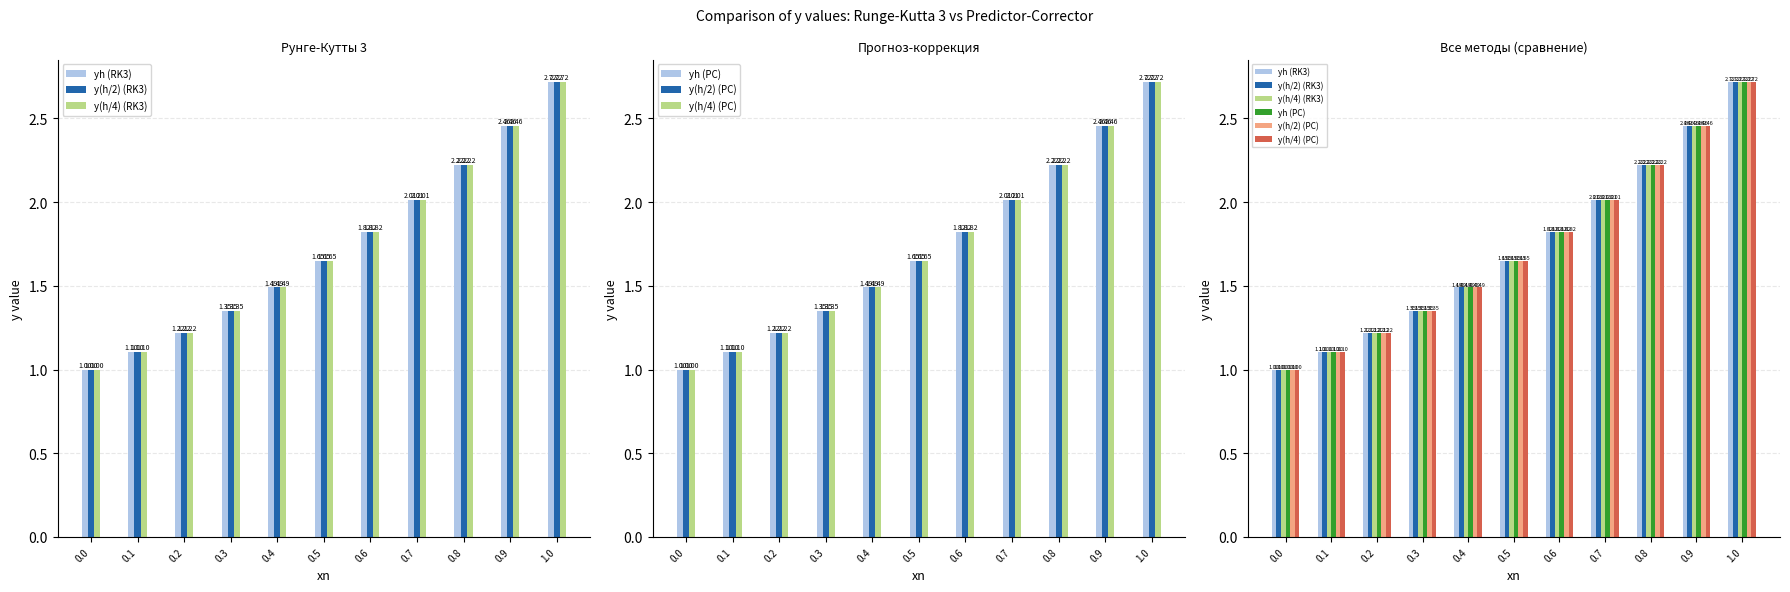

What is the minimum value for yh (PC)?

1.0